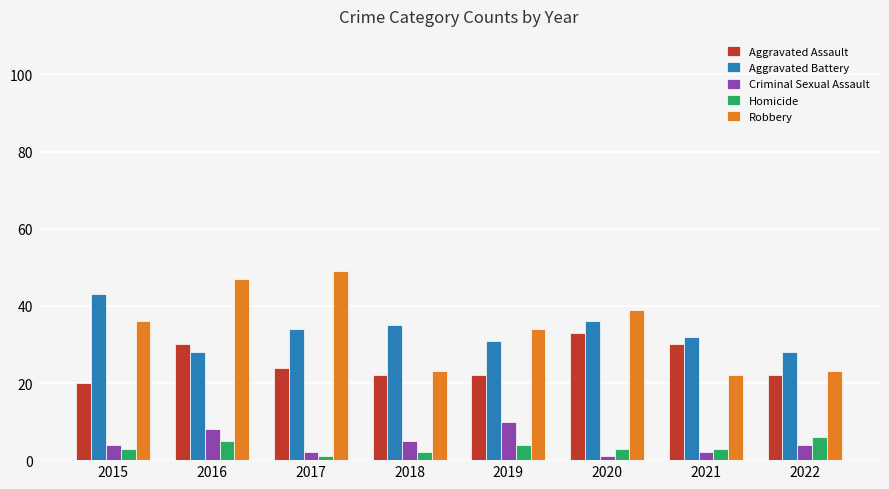

At 2022, list the series in order from largest to smallest.

Aggravated Battery, Robbery, Aggravated Assault, Homicide, Criminal Sexual Assault